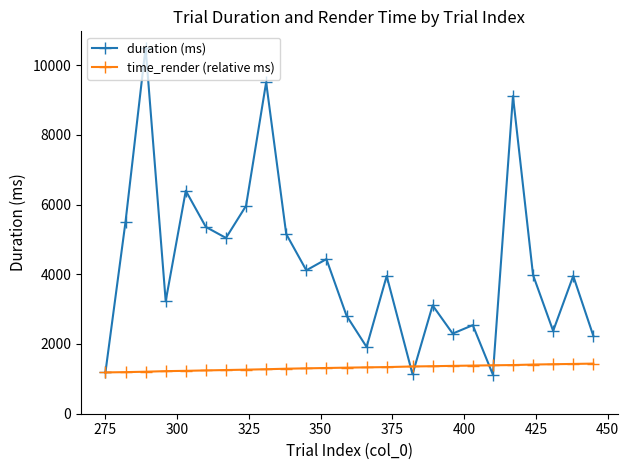

Rank the series by their maximum value, from highest to lowest.

duration (ms), time_render (relative ms)